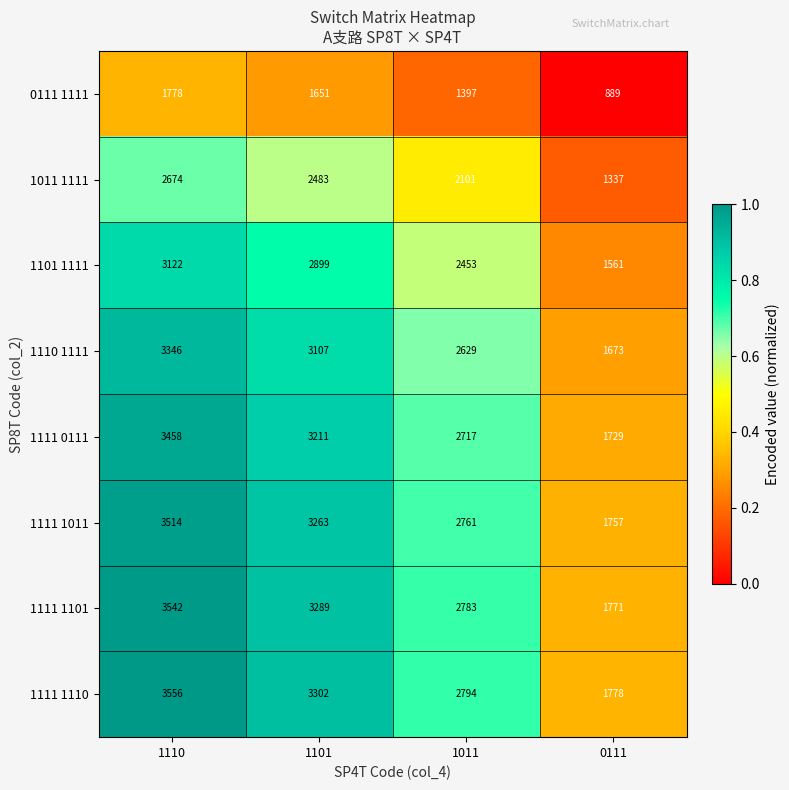

What is the total value across all series at 1101?

23205